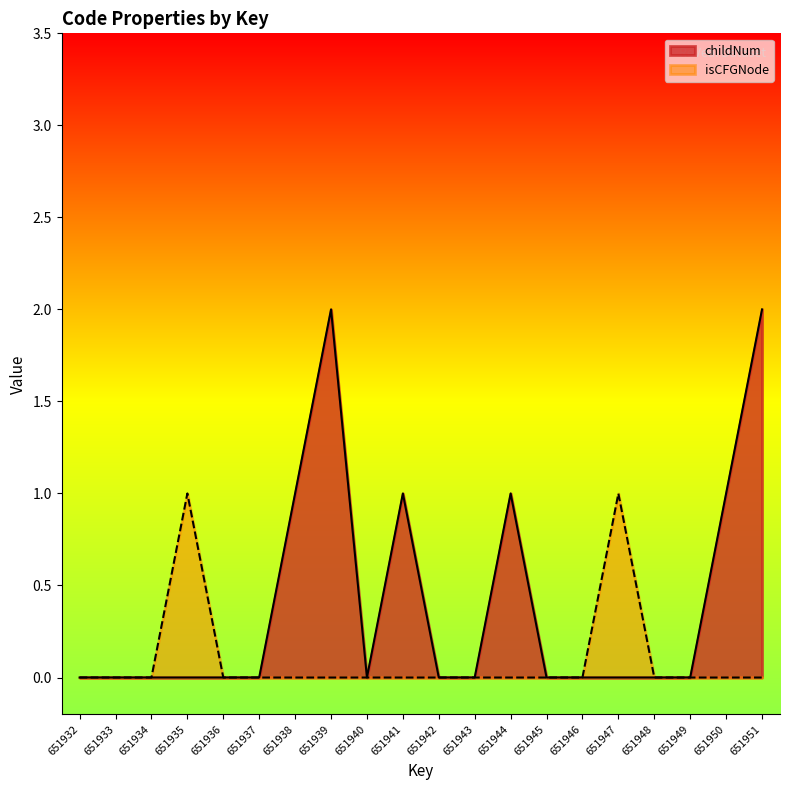

What are all the series names shown in the legend?

childNum, isCFGNode